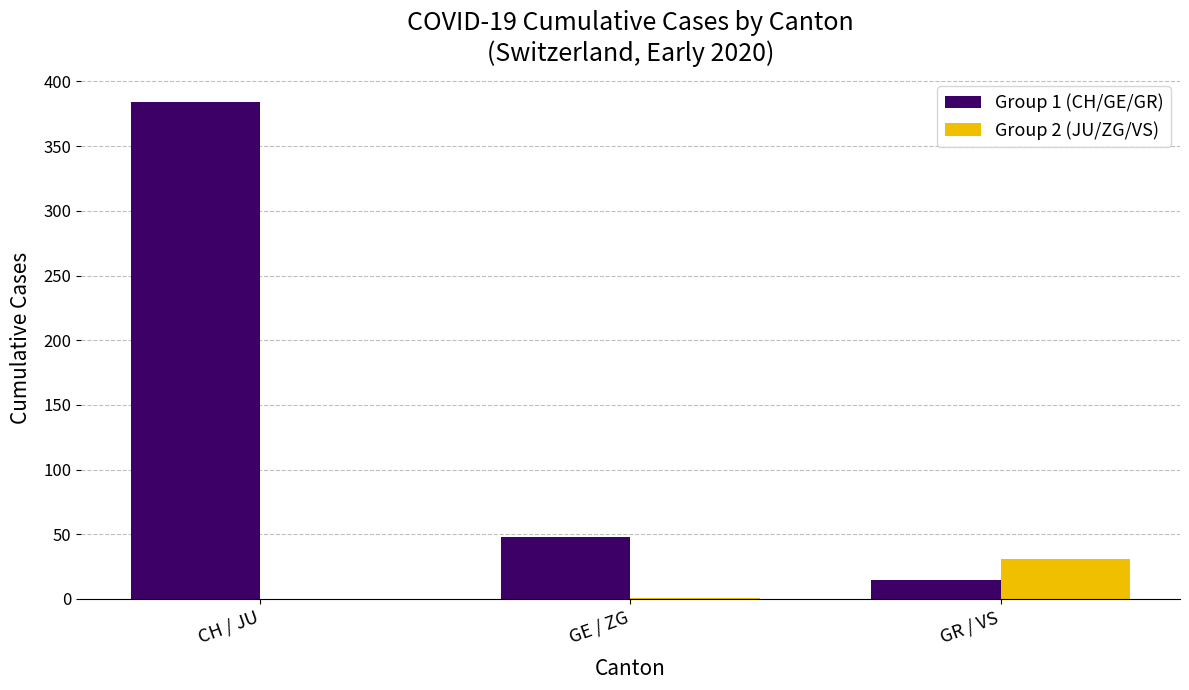

Which label corresponds to the largest value in the chart?

CH / JU